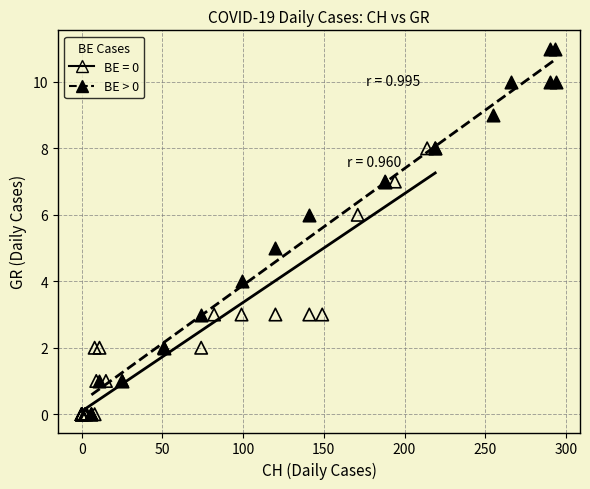

Which series reaches the maximum Y coordinate?

BE > 0